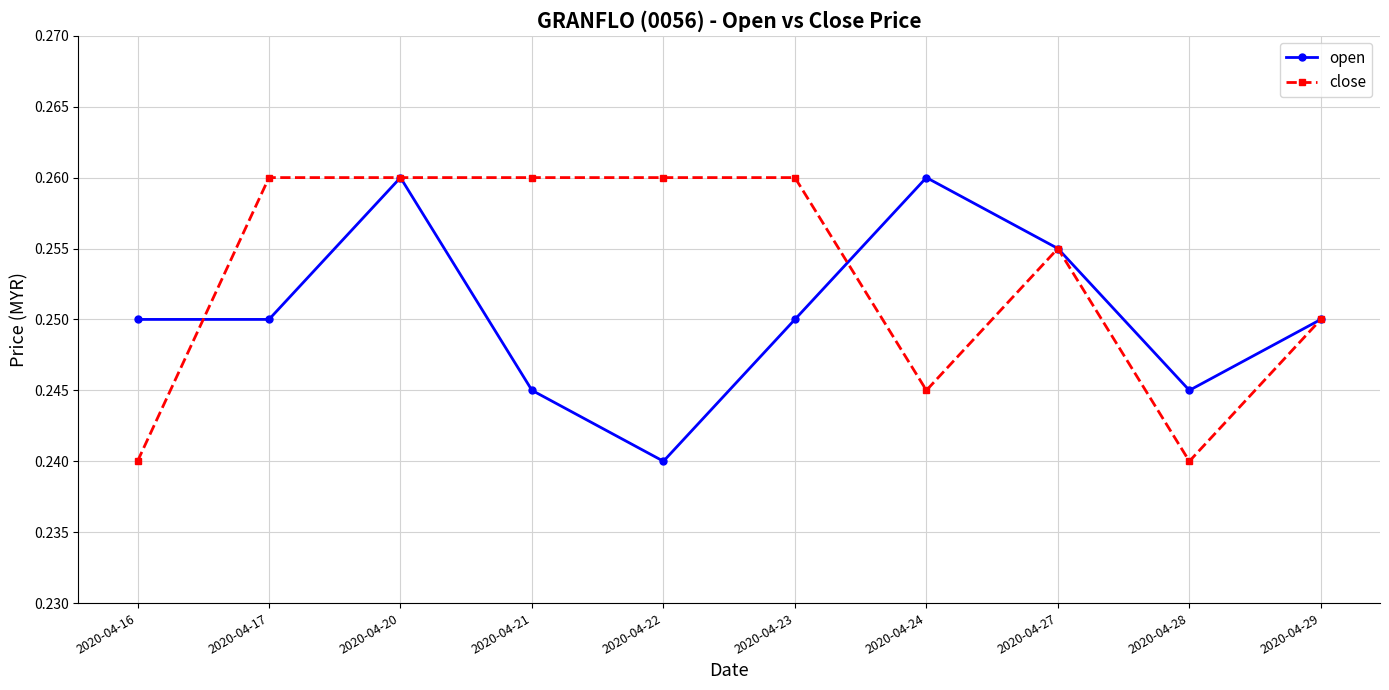

Does the chart have visible grid lines?

Yes